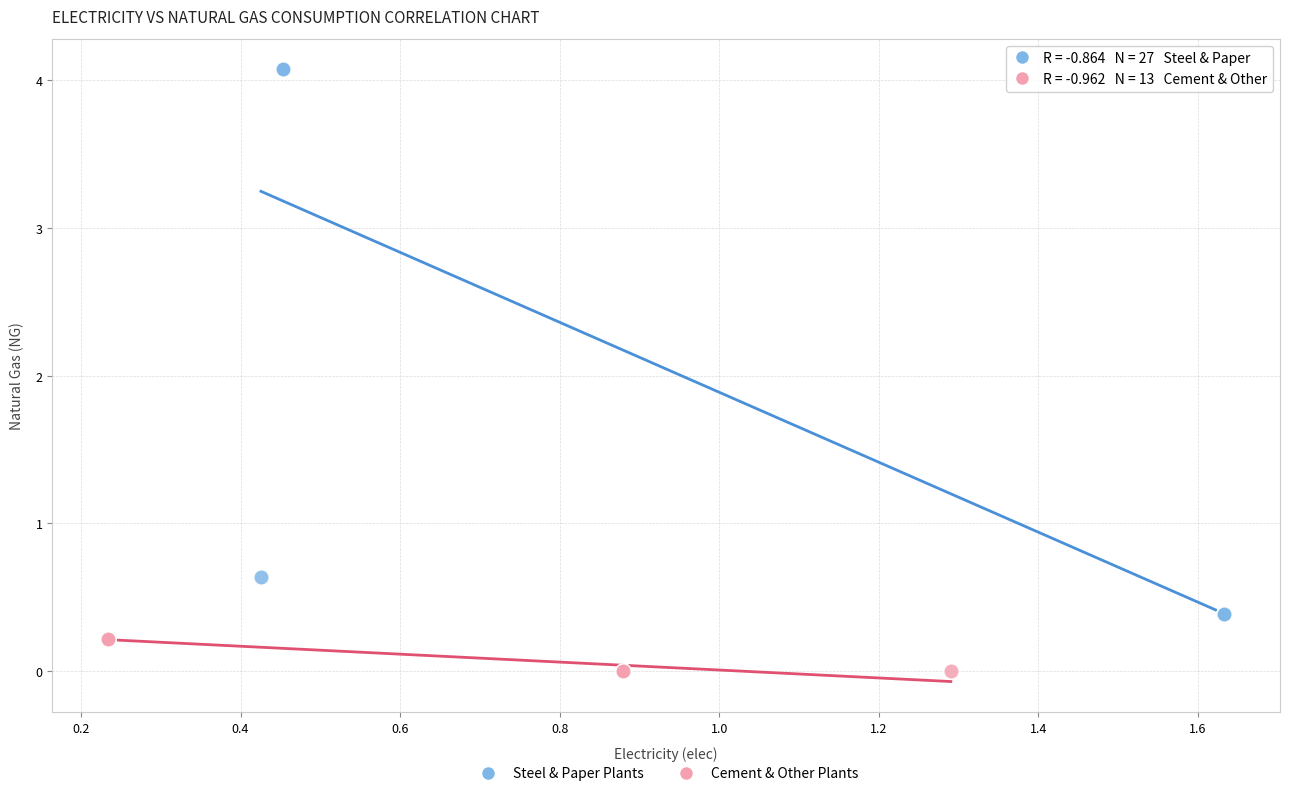

Which series contains the lowest Y value?

Cement & Other Plants